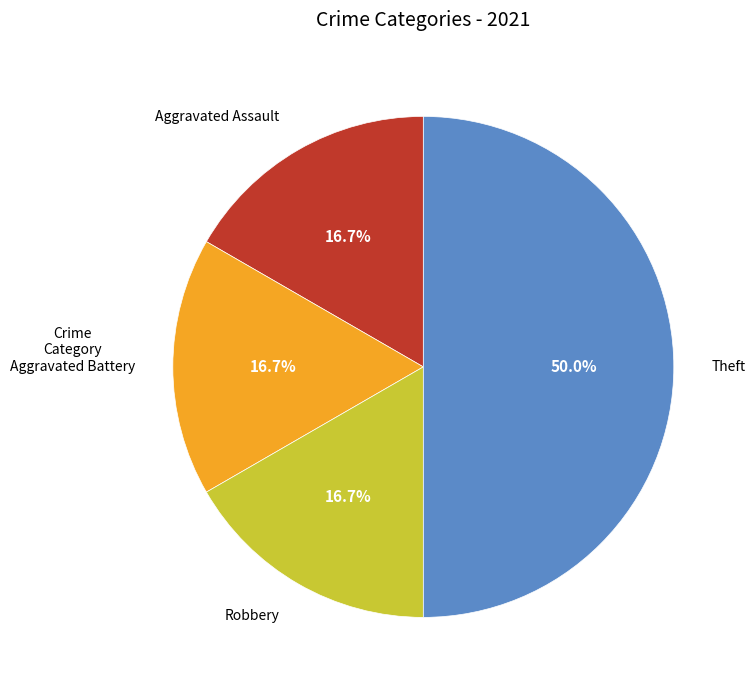

To the nearest percent, what is the difference between the largest and smallest slice percentages?

33%